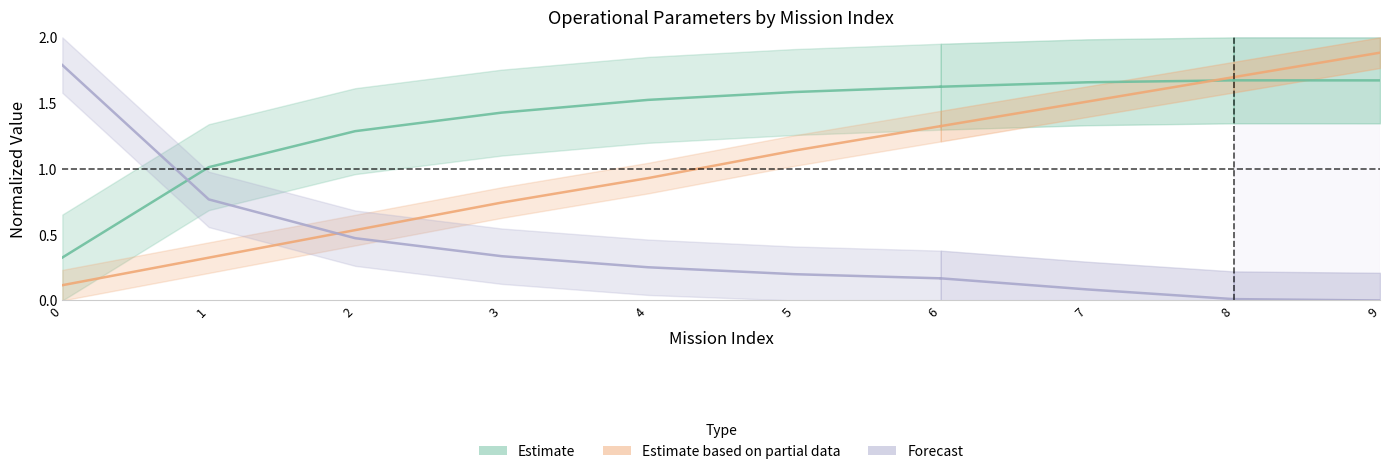

What is the total value across all series at 5?

2.9